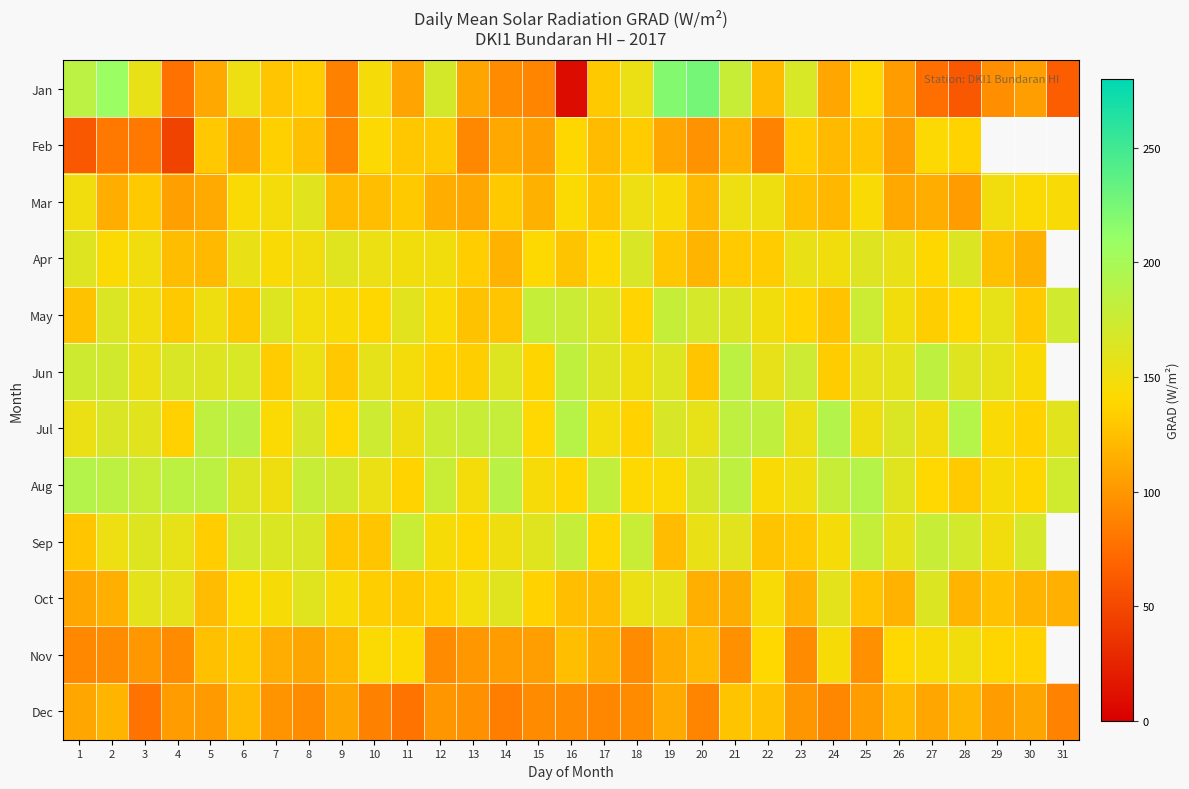

What is the average value of the Mar series?

130.8